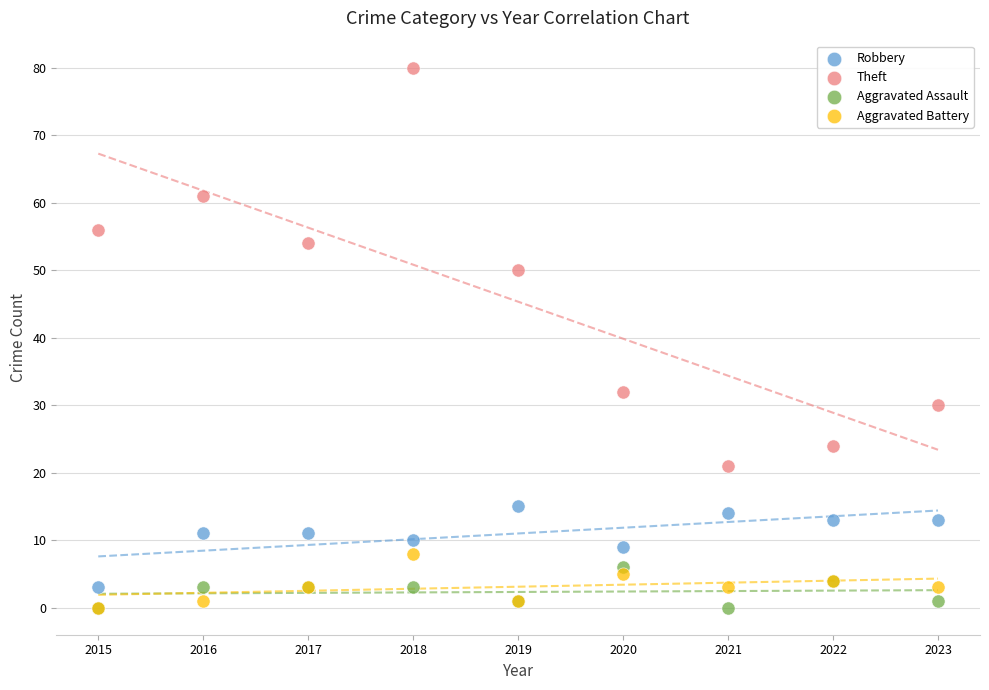

Which series contains the highest Y value?

Theft